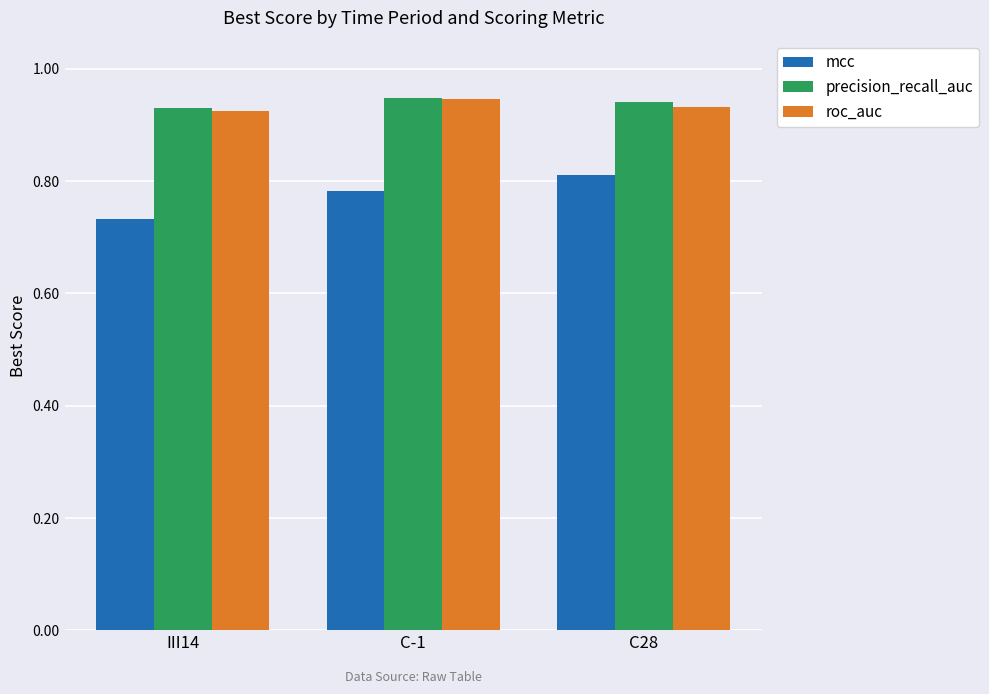

What is the sum of the precision_recall_auc values at C-1 and III14?

1.9